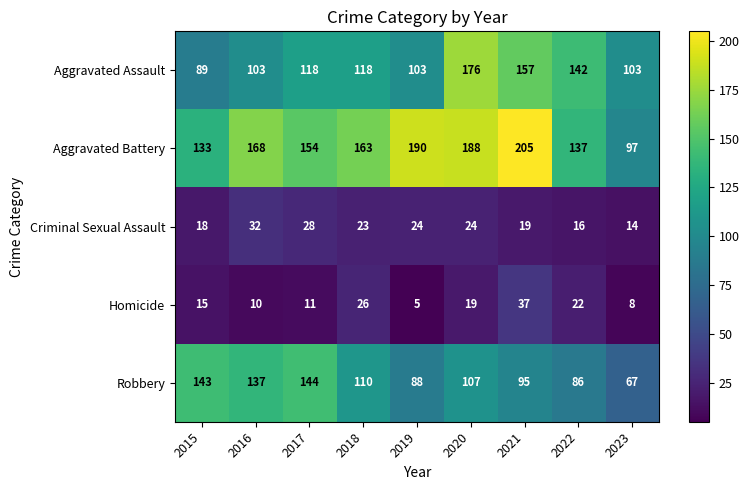

At how many categories does at least one series exceed 57?

9